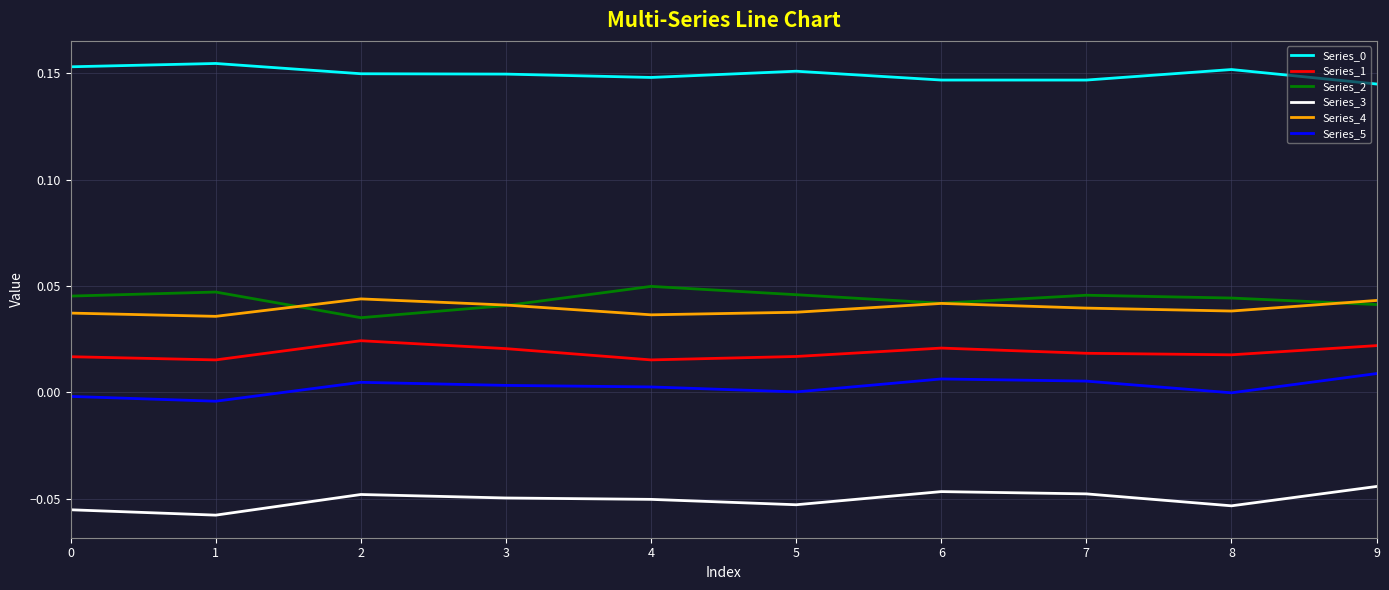

True or false: Series_4 and Series_1 intersect in this chart.

False